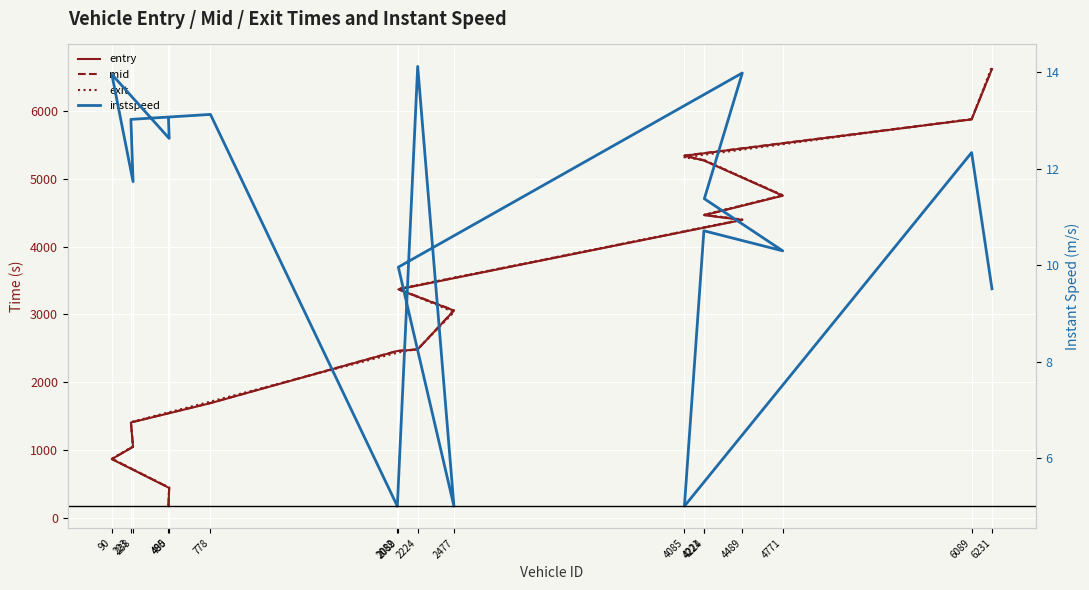

At which label is exit closest to 3418?

2089